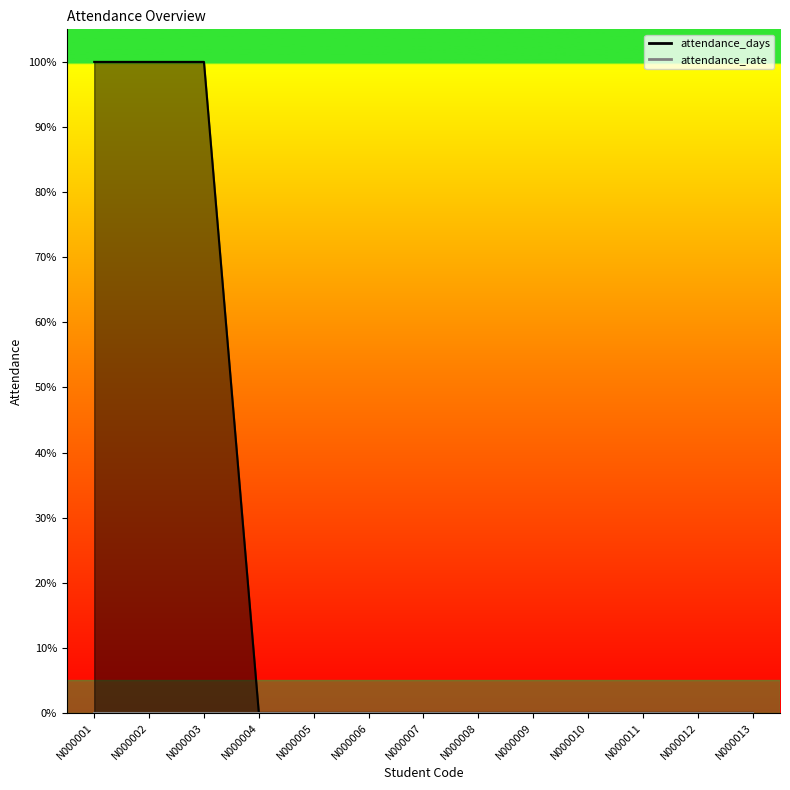

Where is the data nearest to the value 0?

N000004